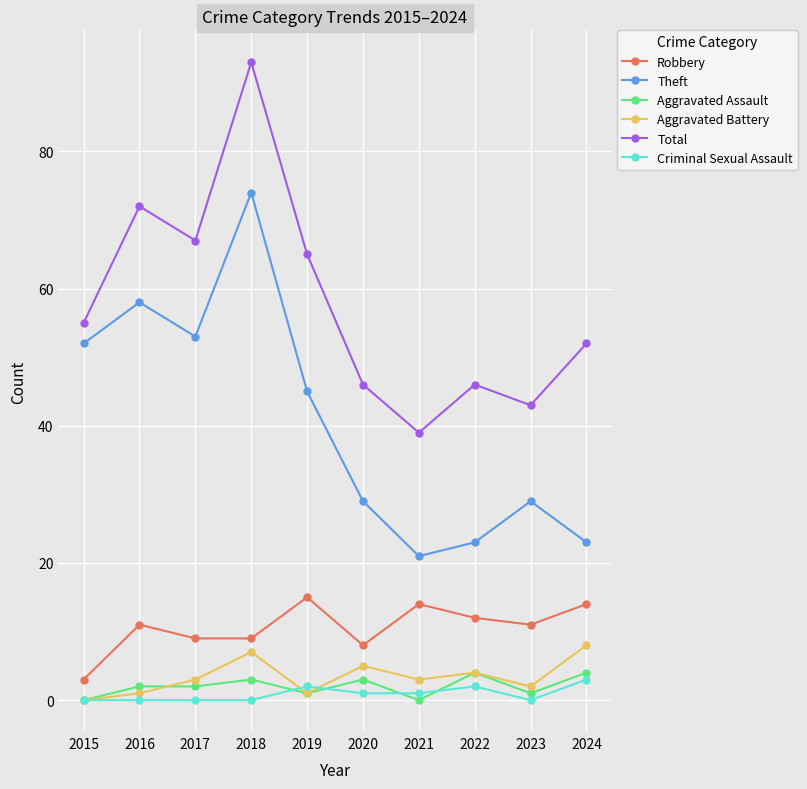

What is the total value across all series at 2021?

78